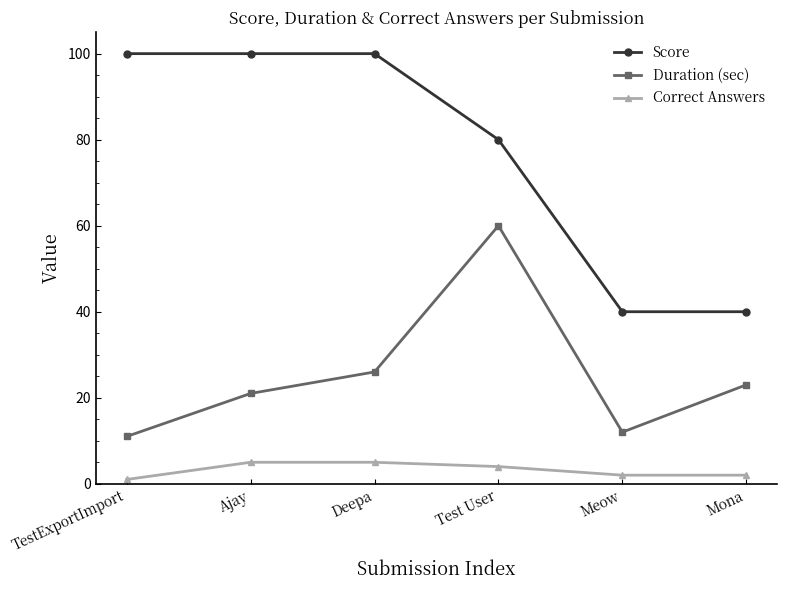

Count the number of data series in this chart.

3